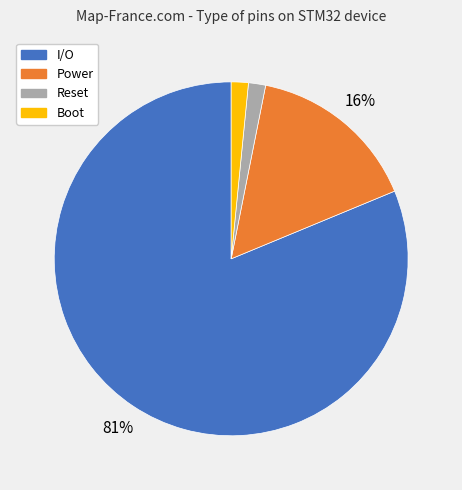

What percentage is the Boot slice, to the nearest percent?

2%